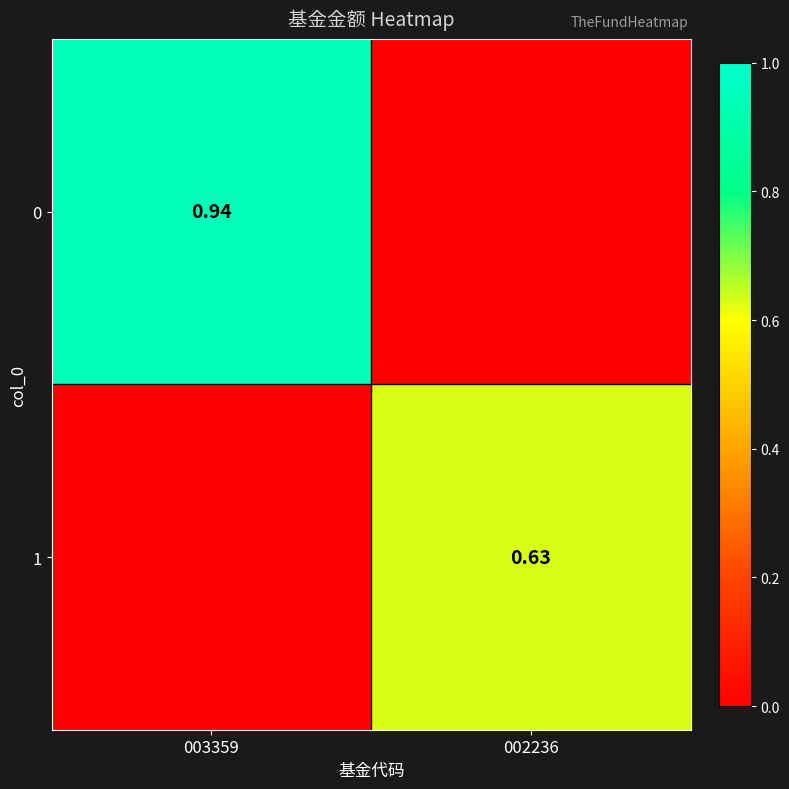

Rank the series by their maximum value, from highest to lowest.

0, 1